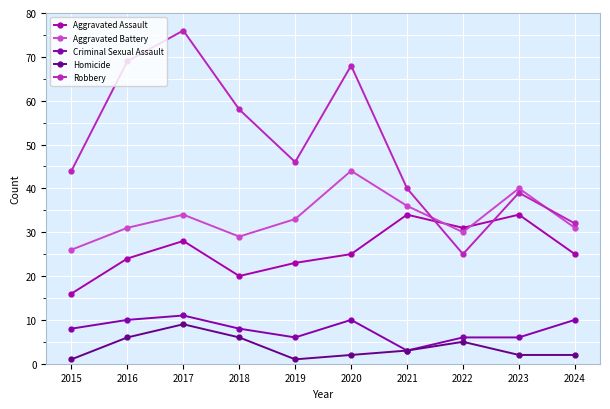

How many data points in Aggravated Battery are less than 33?

5